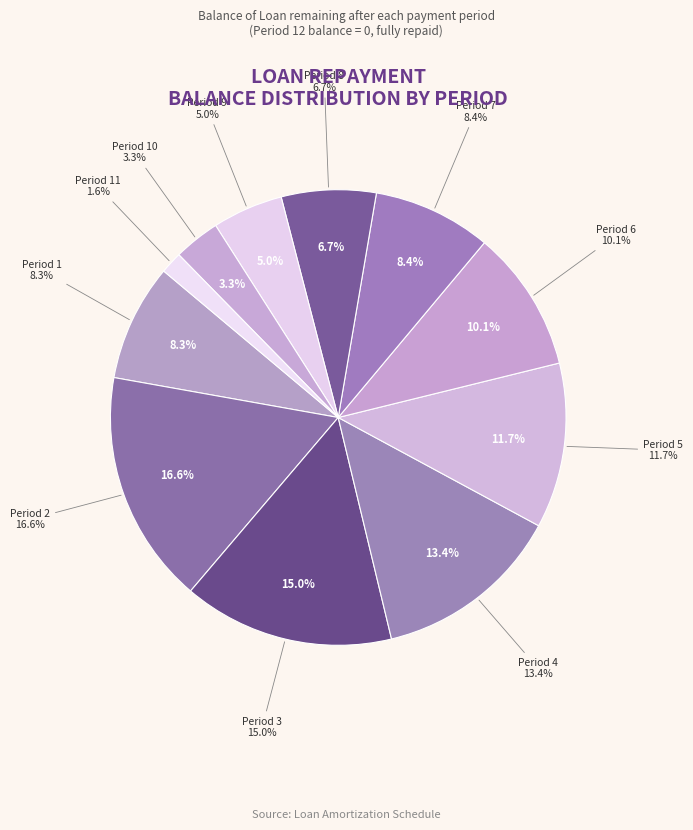

Does 11 account for over 50% of the chart?

No